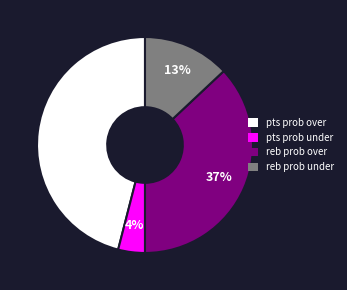

Combined, do pts prob over and reb prob over account for over 50%?

Yes